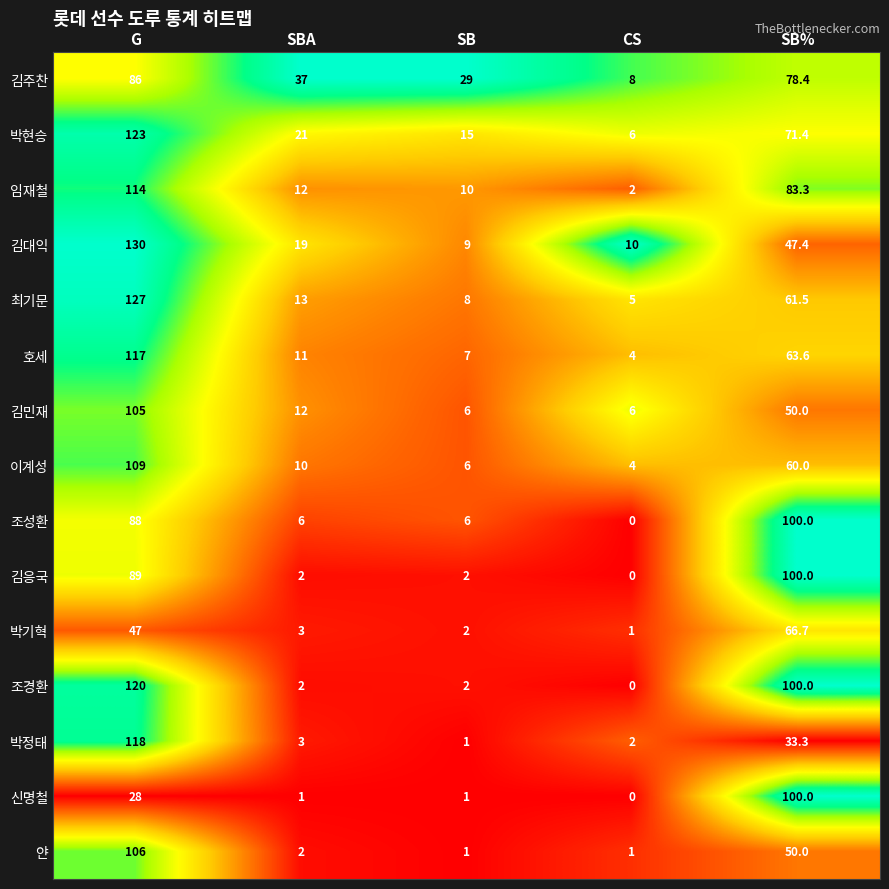

What is the spread (max minus min) of values at CS?

10.0